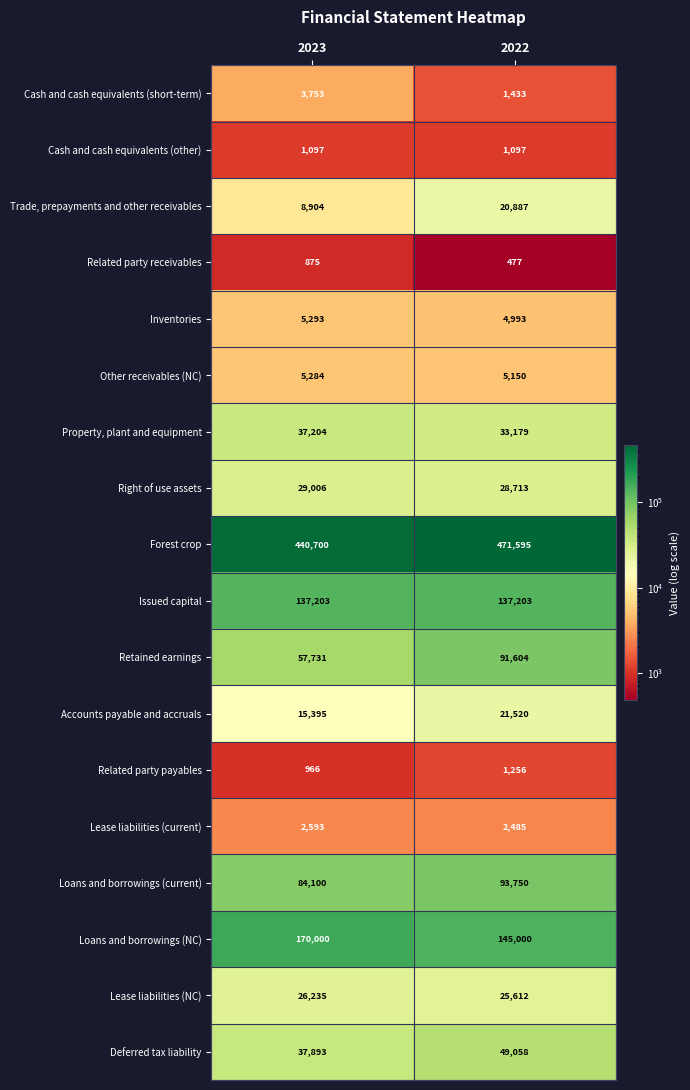

What is the sum of the Issued capital values at 2022 and 2023?

274406